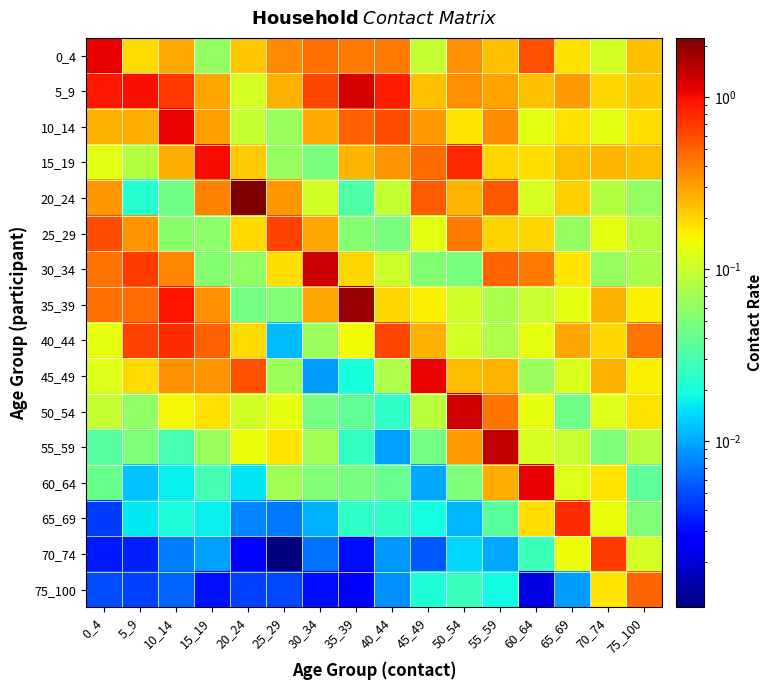

Reading left to right, extract all data points from this chart.

0_4: 0_4=1.1	5_9=0.2	10_14=0.3	15_19=0.1	20_24=0.2	25_29=0.4	30_34=0.4	35_39=0.4	40_44=0.4	45_49=0.1	50_54=0.3	55_59=0.2	60_64=0.6	65_69=0.2	70_74=0.1	75_100=0.2
5_9: 0_4=0.9	5_9=1.0	10_14=0.7	15_19=0.3	20_24=0.1	25_29=0.3	30_34=0.6	35_39=1.2	40_44=0.9	45_49=0.2	50_54=0.3	55_59=0.3	60_64=0.2	65_69=0.3	70_74=0.2	75_100=0.2
10_14: 0_4=0.3	5_9=0.3	10_14=1.1	15_19=0.3	20_24=0.1	25_29=0.1	30_34=0.3	35_39=0.5	40_44=0.6	45_49=0.3	50_54=0.2	55_59=0.4	60_64=0.1	65_69=0.2	70_74=0.1	75_100=0.2
15_19: 0_4=0.1	5_9=0.1	10_14=0.3	15_19=1.0	20_24=0.2	25_29=0.1	30_34=0.0	35_39=0.3	40_44=0.3	45_49=0.5	50_54=0.8	55_59=0.2	60_64=0.2	65_69=0.2	70_74=0.3	75_100=0.2
20_24: 0_4=0.3	5_9=0.0	10_14=0.0	15_19=0.4	20_24=2.2	25_29=0.3	30_34=0.1	35_39=0.0	40_44=0.1	45_49=0.5	50_54=0.3	55_59=0.5	60_64=0.1	65_69=0.2	70_74=0.1	75_100=0.1
25_29: 0_4=0.6	5_9=0.3	10_14=0.1	15_19=0.1	20_24=0.2	25_29=0.6	30_34=0.3	35_39=0.1	40_44=0.0	45_49=0.1	50_54=0.4	55_59=0.2	60_64=0.2	65_69=0.1	70_74=0.1	75_100=0.1
30_34: 0_4=0.4	5_9=0.7	10_14=0.4	15_19=0.1	20_24=0.1	25_29=0.2	30_34=1.3	35_39=0.2	40_44=0.1	45_49=0.1	50_54=0.0	55_59=0.5	60_64=0.4	65_69=0.2	70_74=0.1	75_100=0.1
35_39: 0_4=0.5	5_9=0.5	10_14=0.9	15_19=0.3	20_24=0.0	25_29=0.1	30_34=0.3	35_39=1.8	40_44=0.2	45_49=0.2	50_54=0.1	55_59=0.1	60_64=0.1	65_69=0.1	70_74=0.3	75_100=0.2
40_44: 0_4=0.1	5_9=0.6	10_14=0.8	15_19=0.5	20_24=0.2	25_29=0.0	30_34=0.1	35_39=0.1	40_44=0.6	45_49=0.3	50_54=0.1	55_59=0.1	60_64=0.1	65_69=0.3	70_74=0.2	75_100=0.4
45_49: 0_4=0.1	5_9=0.2	10_14=0.3	15_19=0.3	20_24=0.6	25_29=0.1	30_34=0.0	35_39=0.0	40_44=0.1	45_49=1.1	50_54=0.2	55_59=0.3	60_64=0.1	65_69=0.1	70_74=0.3	75_100=0.2
50_54: 0_4=0.1	5_9=0.1	10_14=0.1	15_19=0.2	20_24=0.1	25_29=0.1	30_34=0.0	35_39=0.0	40_44=0.0	45_49=0.1	50_54=1.3	55_59=0.4	60_64=0.1	65_69=0.0	70_74=0.1	75_100=0.2
55_59: 0_4=0.0	5_9=0.0	10_14=0.0	15_19=0.1	20_24=0.1	25_29=0.2	30_34=0.1	35_39=0.0	40_44=0.0	45_49=0.0	50_54=0.3	55_59=1.4	60_64=0.1	65_69=0.1	70_74=0.1	75_100=0.1
60_64: 0_4=0.0	5_9=0.0	10_14=0.0	15_19=0.0	20_24=0.0	25_29=0.1	30_34=0.1	35_39=0.0	40_44=0.0	45_49=0.0	50_54=0.1	55_59=0.3	60_64=1.1	65_69=0.1	70_74=0.2	75_100=0.0
65_69: 0_4=0.0	5_9=0.0	10_14=0.0	15_19=0.0	20_24=0.0	25_29=0.0	30_34=0.0	35_39=0.0	40_44=0.0	45_49=0.0	50_54=0.0	55_59=0.0	60_64=0.2	65_69=0.8	70_74=0.1	75_100=0.1
70_74: 0_4=0.0	5_9=0.0	10_14=0.0	15_19=0.0	20_24=0.0	25_29=0.0	30_34=0.0	35_39=0.0	40_44=0.0	45_49=0.0	50_54=0.0	55_59=0.0	60_64=0.0	65_69=0.1	70_74=0.7	75_100=0.1
75_100: 0_4=0.0	5_9=0.0	10_14=0.0	15_19=0.0	20_24=0.0	25_29=0.0	30_34=0.0	35_39=0.0	40_44=0.0	45_49=0.0	50_54=0.0	55_59=0.0	60_64=0.0	65_69=0.0	70_74=0.2	75_100=0.5